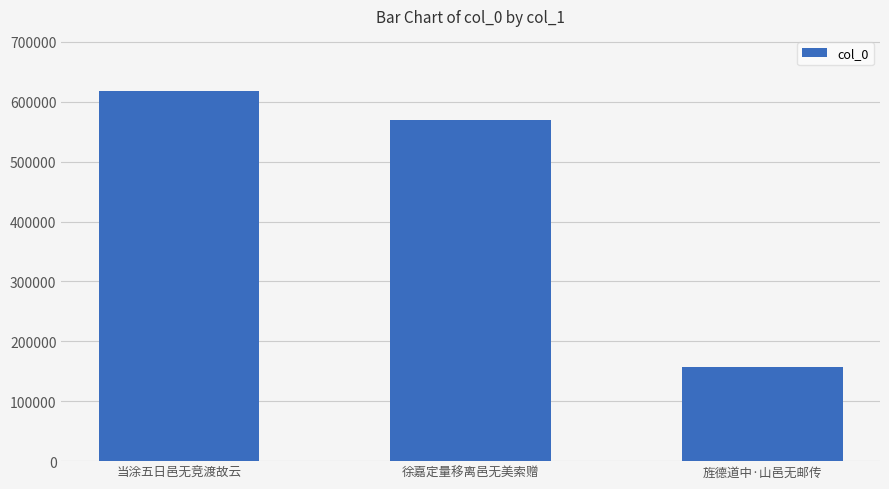

Reading right to left, what are all the values shown in this chart?

157402	569651	617428